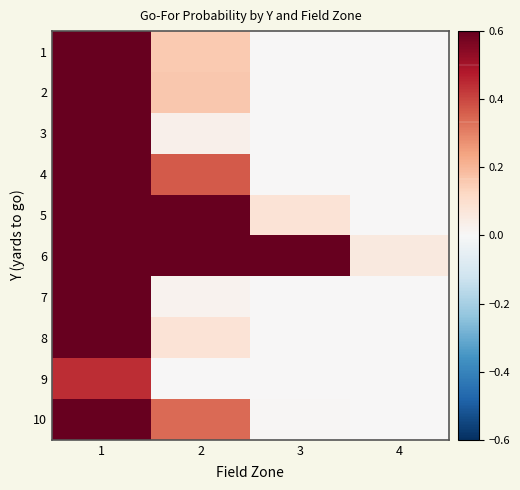

What is the maximum value shown in the chart?

1.0